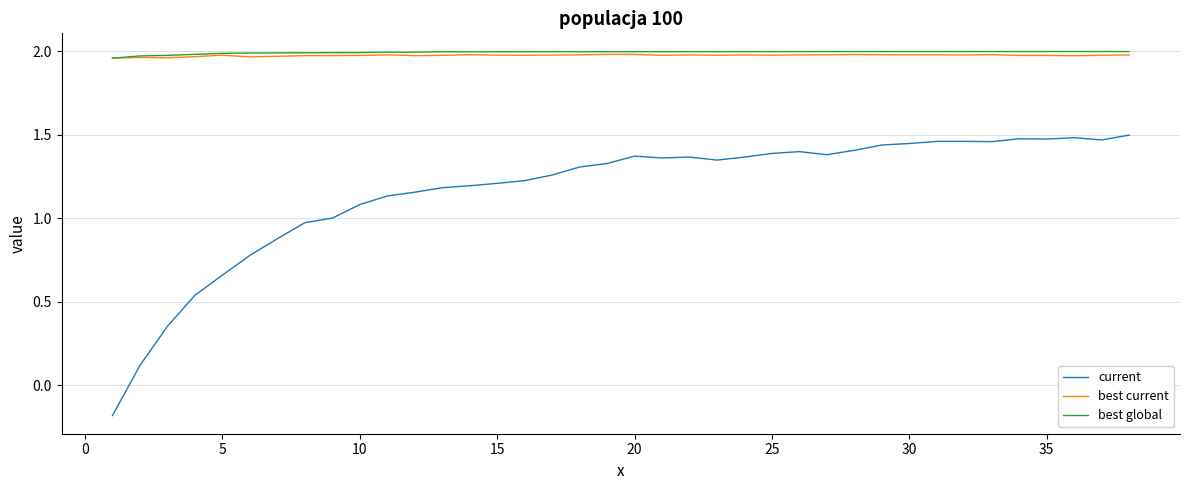

True or false: best global and current cross at least once.

False